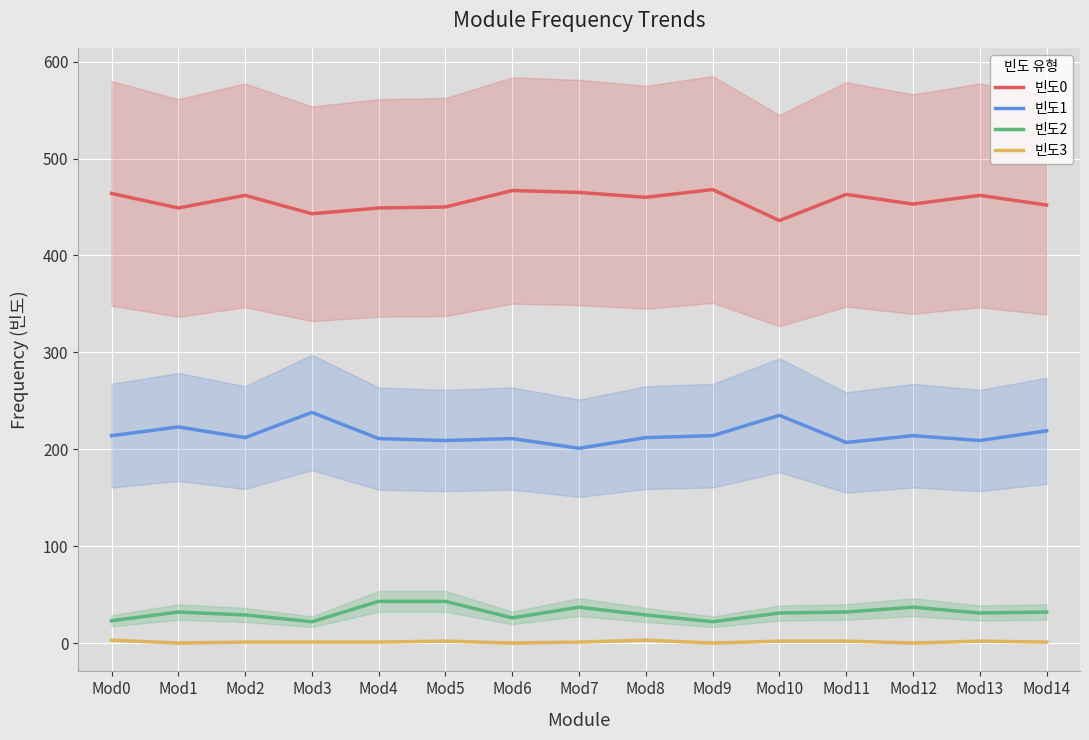

The 빈도3 series shows 3 at Mod0. True or false?

True